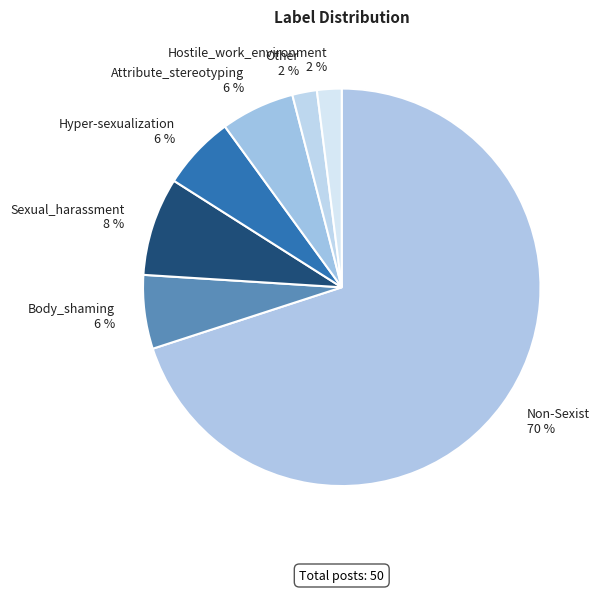

How many segments does this pie chart have?

7